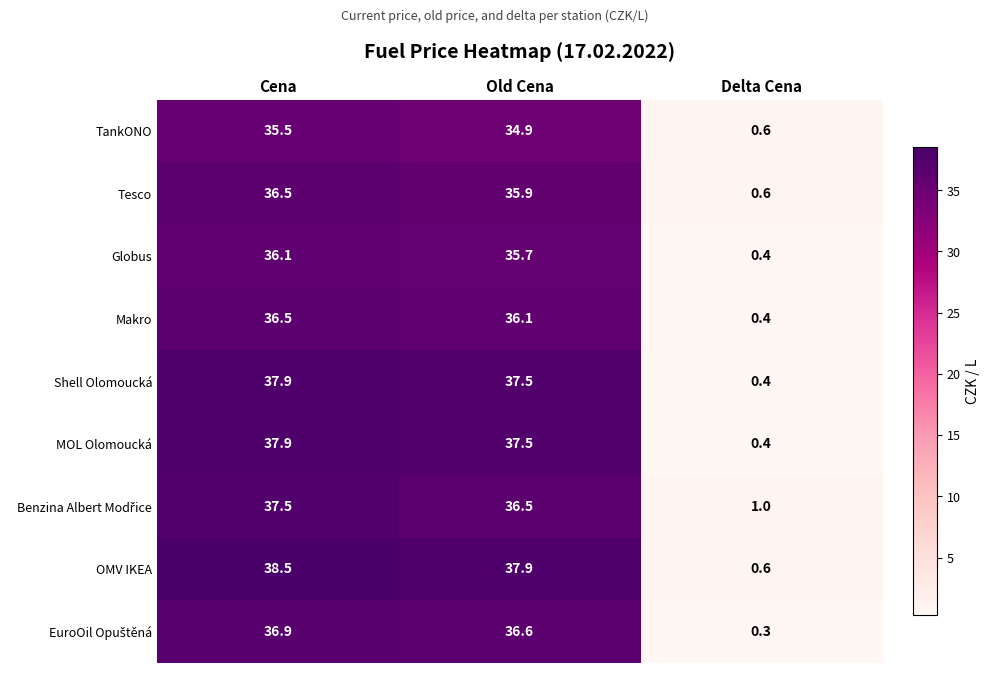

Which series changed the most between Cena and Delta Cena?

OMV IKEA